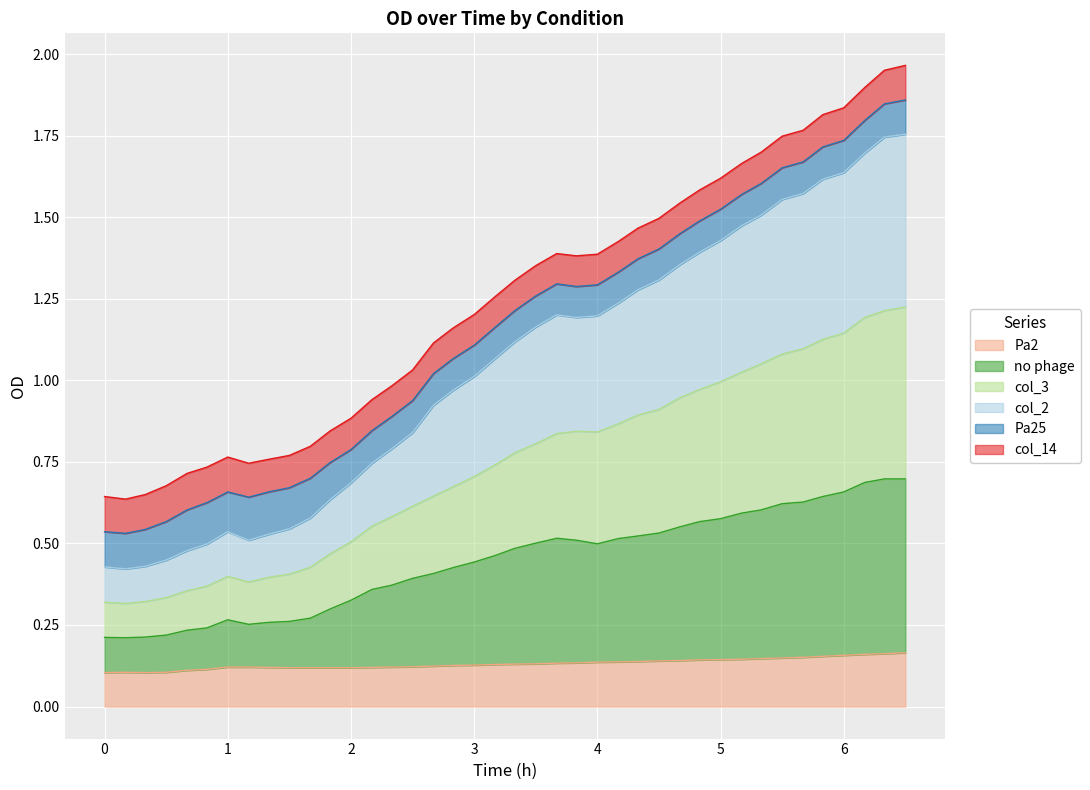

Which series has the widest spread of values?

col_2